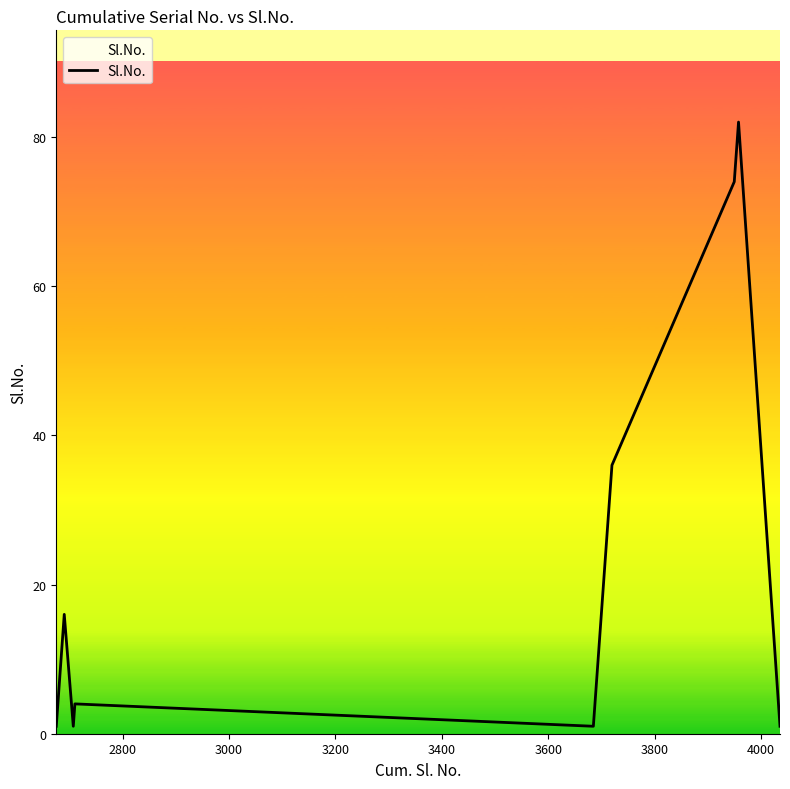

What is the difference between the maximum and minimum values?

81